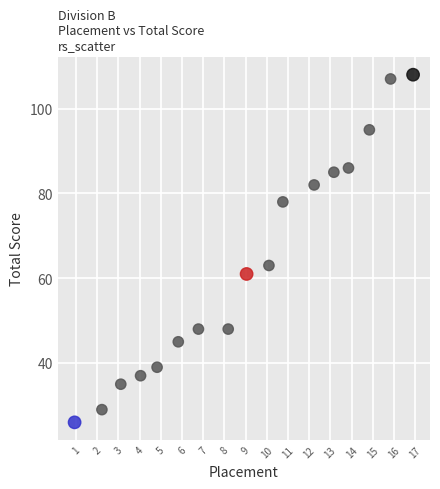

What is the range of Y values (max minus min)?

82